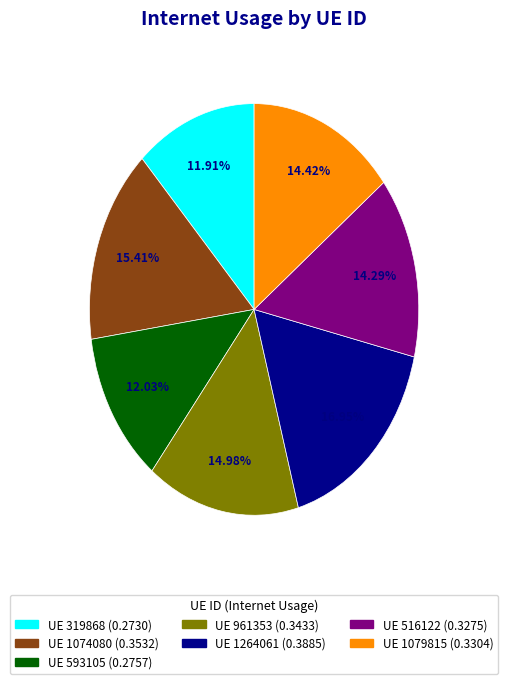

Does any single category account for the majority?

No